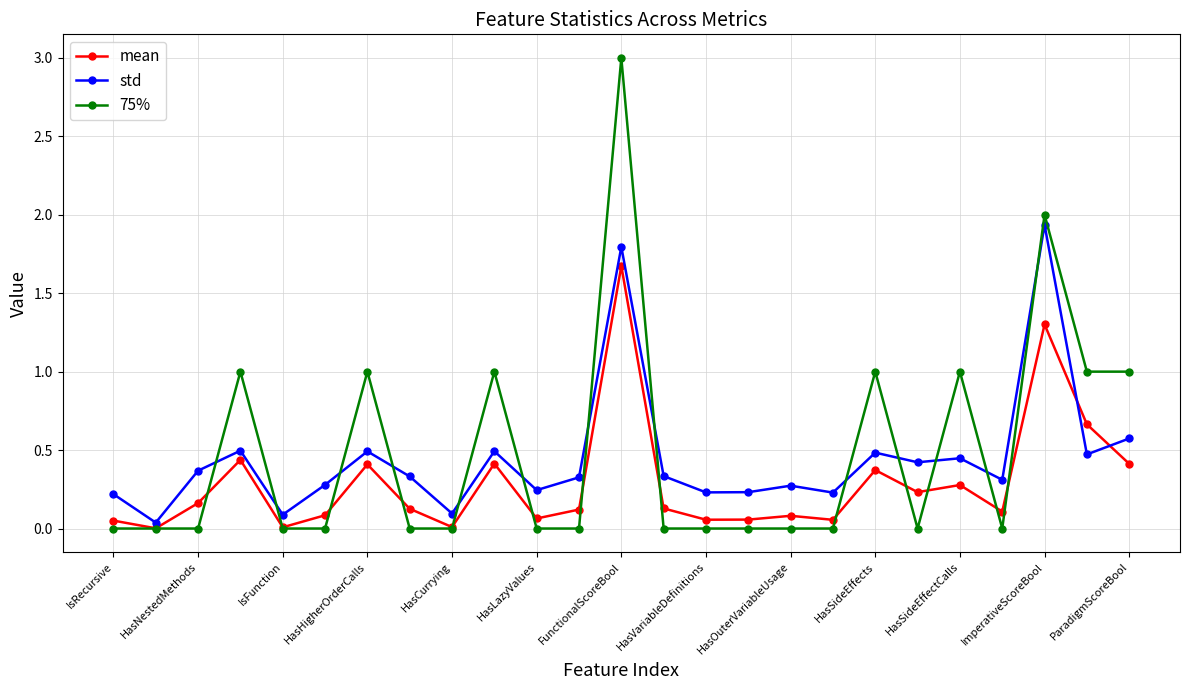

What is the highest value of the mean series?

1.7